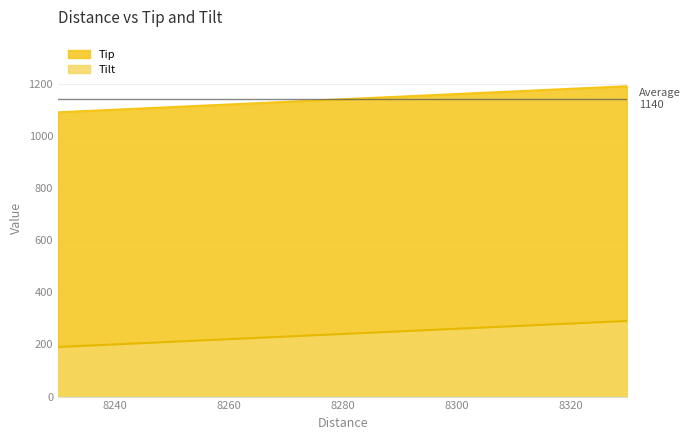

What is the sum of all Tip values?

12540